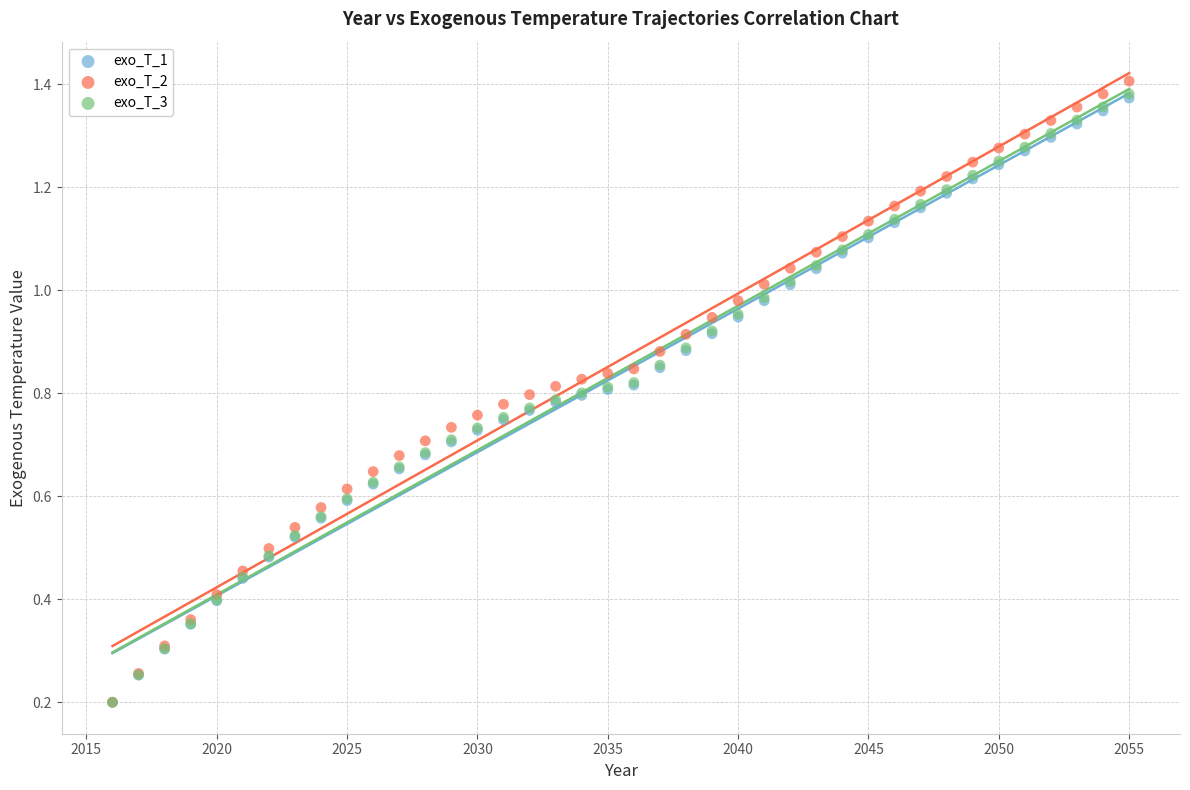

Which series contains the highest Y value?

exo_T_2